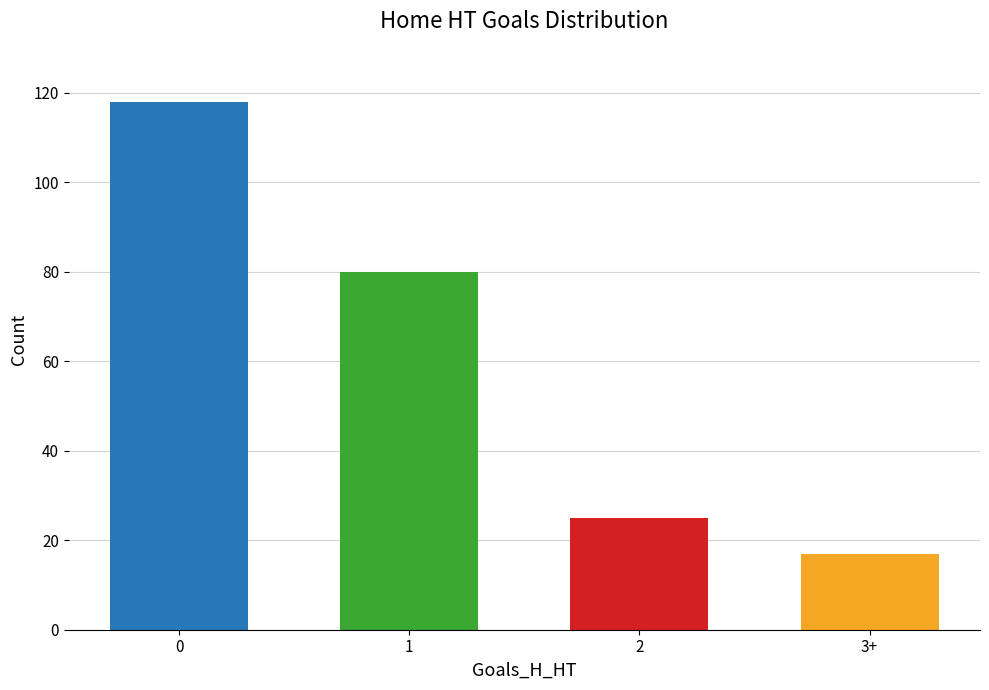

Are the bars horizontal?

No